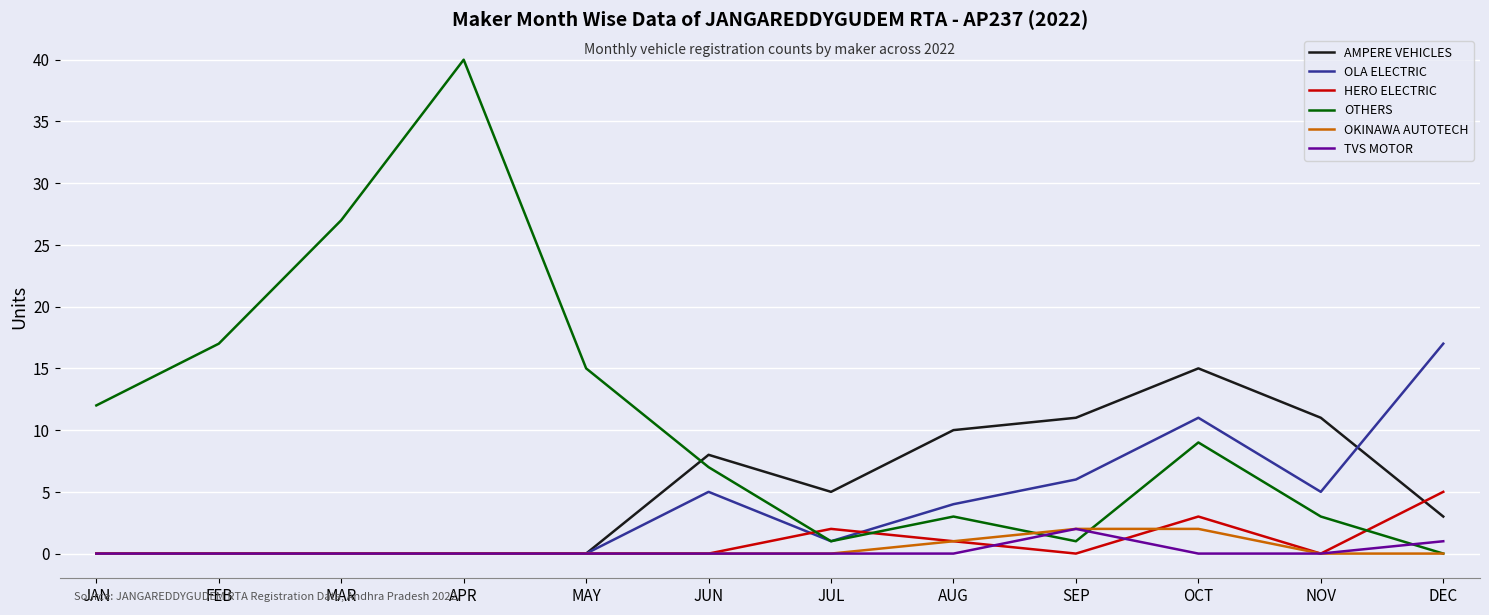

At which label is OKINAWA AUTOTECH closest to 1?

AUG